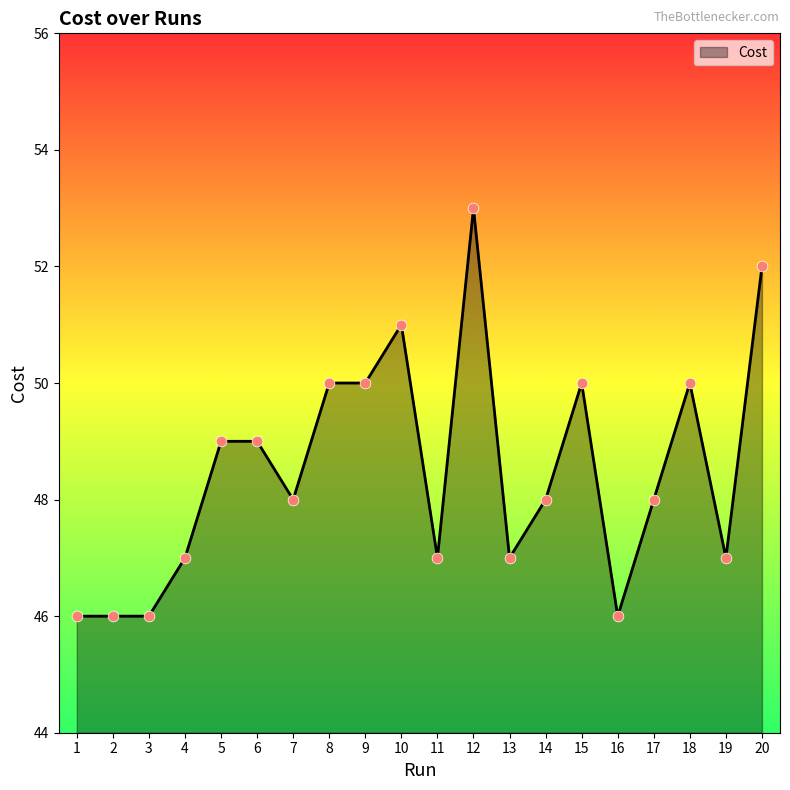

What is the change in value from 1 to 6?

+3.0